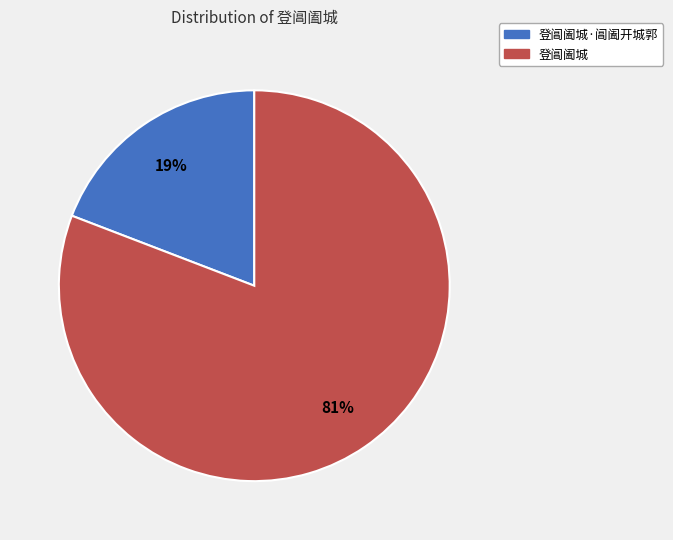

How many segments does this pie chart have?

2